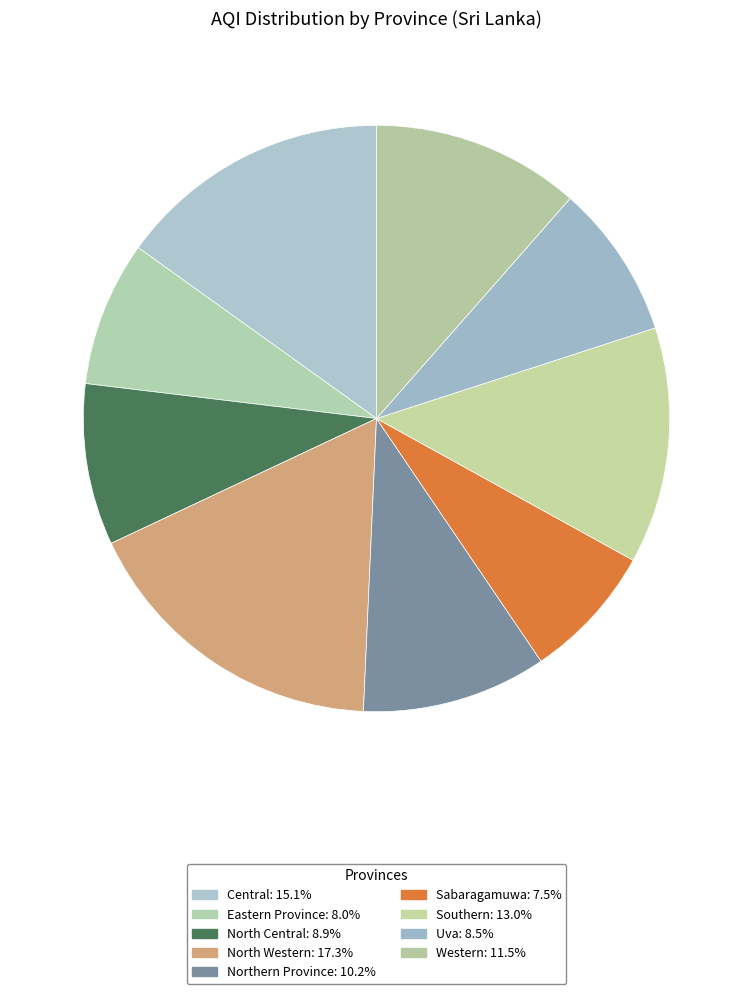

What is the change in value from Eastern Province to Western?

+27